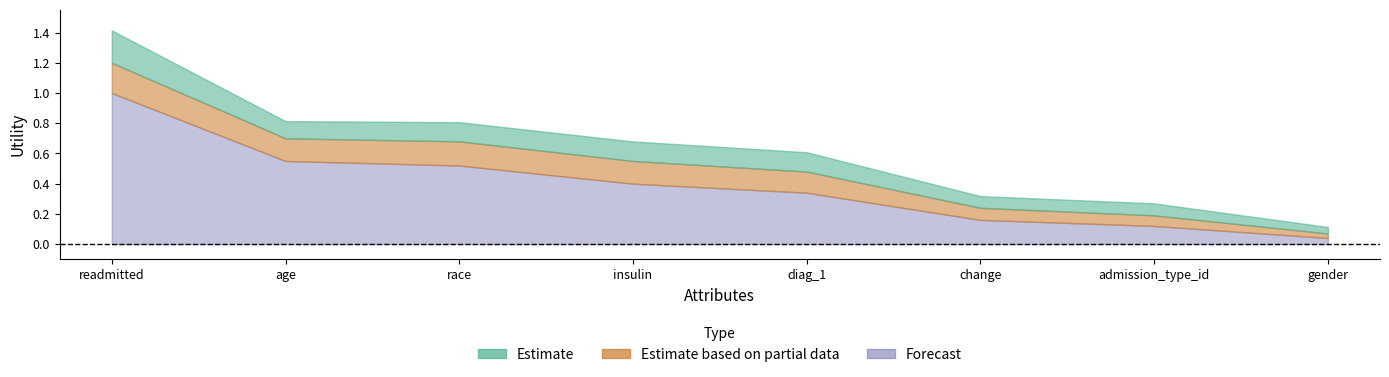

List the labels in order of Forecast value, smallest first.

gender, admission_type_id, change, diag_1, insulin, race, age, readmitted